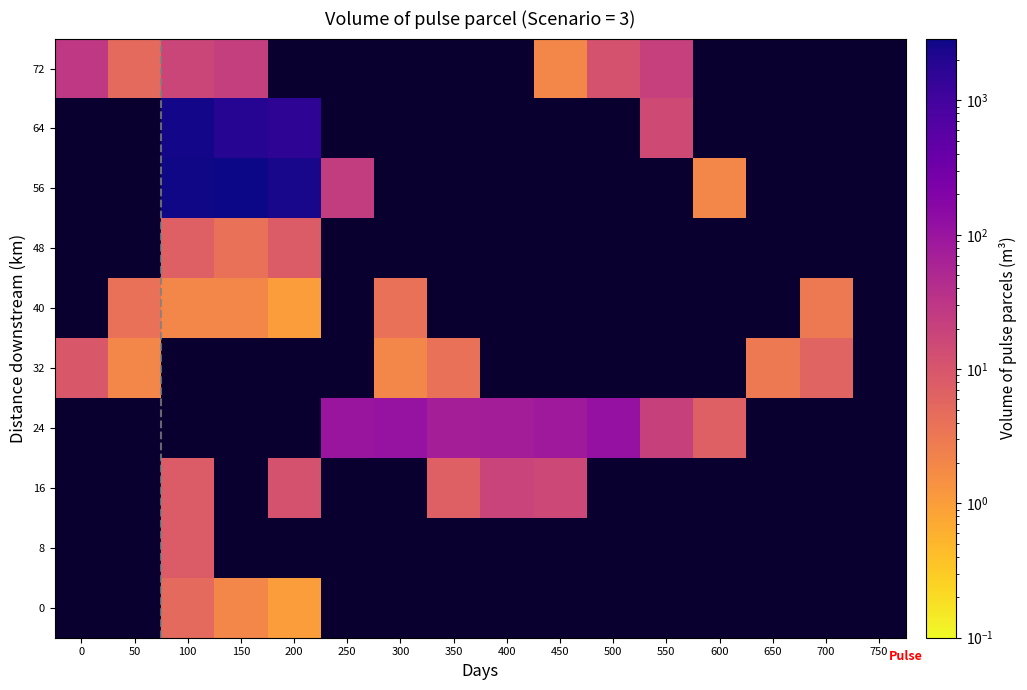

Where is 72 nearest to the value 15?

100